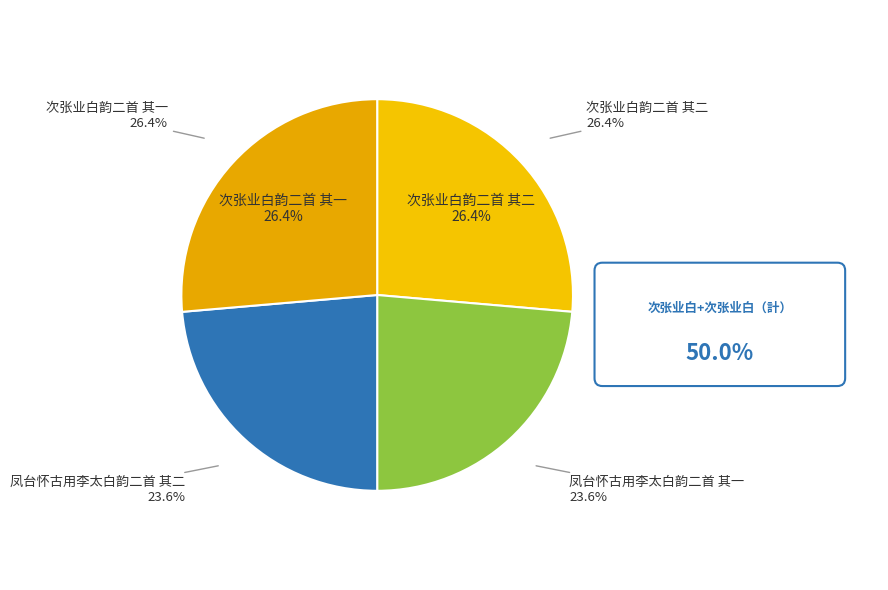

Is the sum of 次张业白韵二首 其一 and 次张业白韵二首 其二 greater than half?

Yes